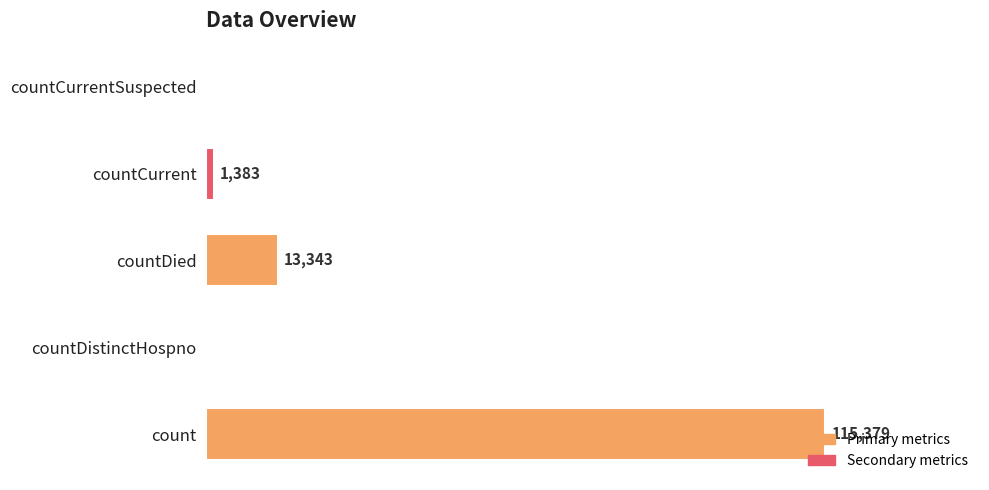

Which has a higher value, countDied or countDistinctHospno?

countDied